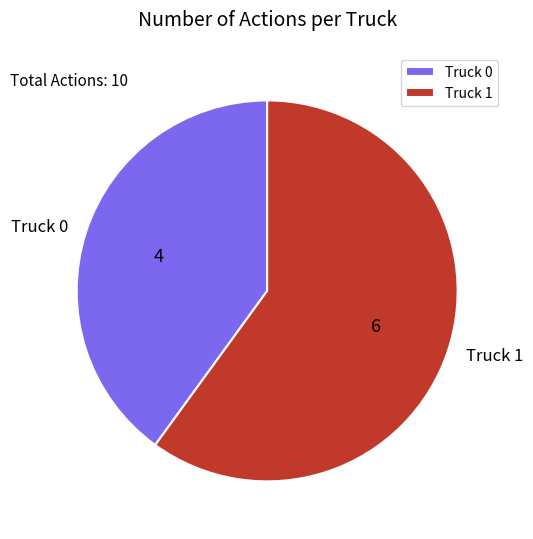

Is it true that Truck 0 is 51% of the pie?

False